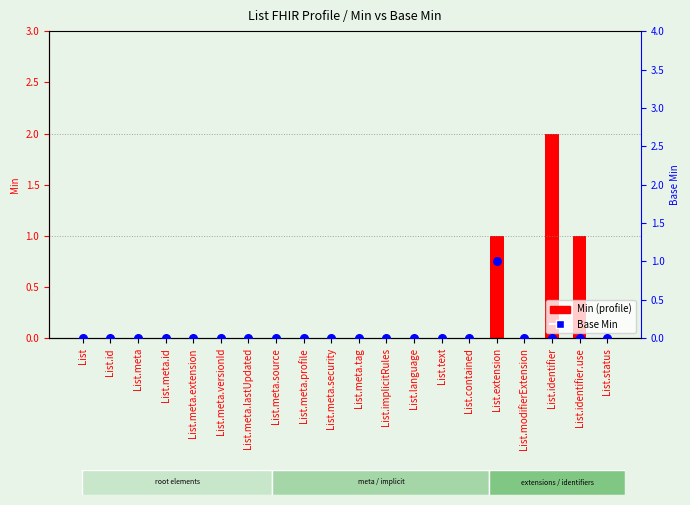

Which series contains the lowest Y value?

Min (profile)